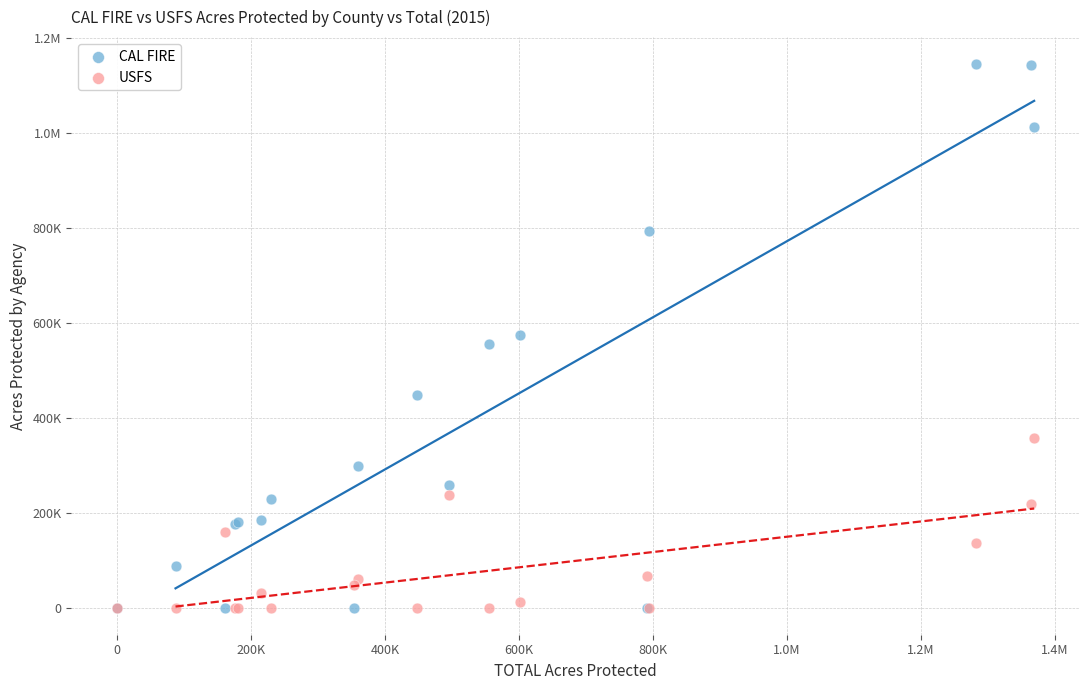

What are all the series names shown in the legend?

CAL FIRE, USFS